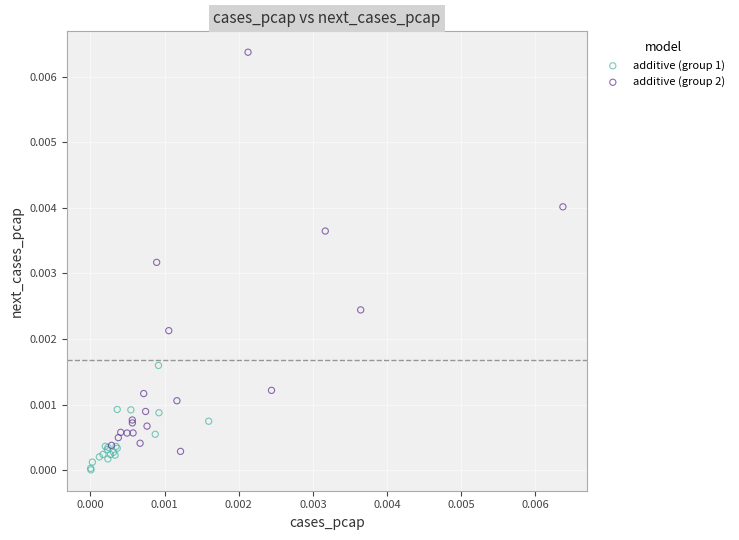

Which series contains the highest Y value?

additive (group 2)